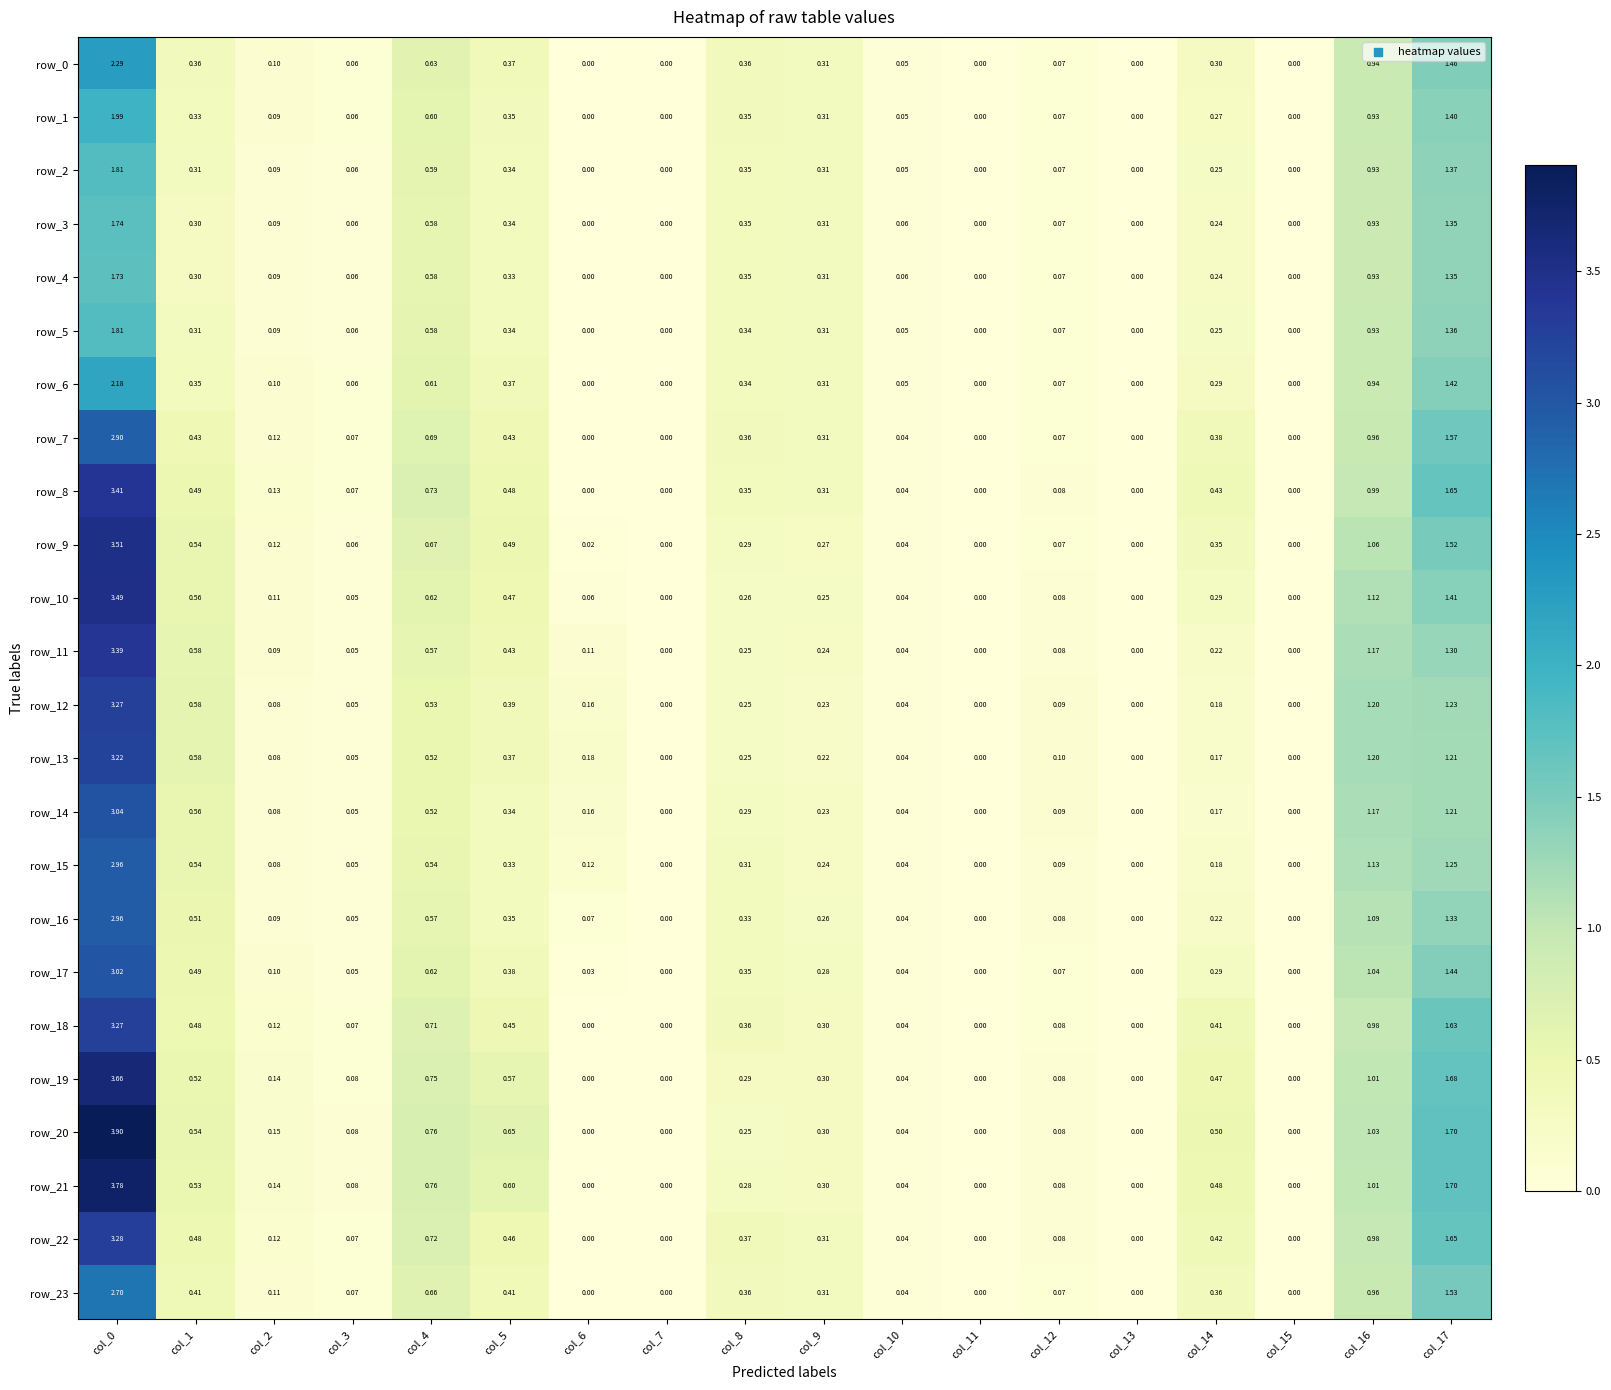

What is the difference between the maximum and minimum values in the row_8 series?

3.4